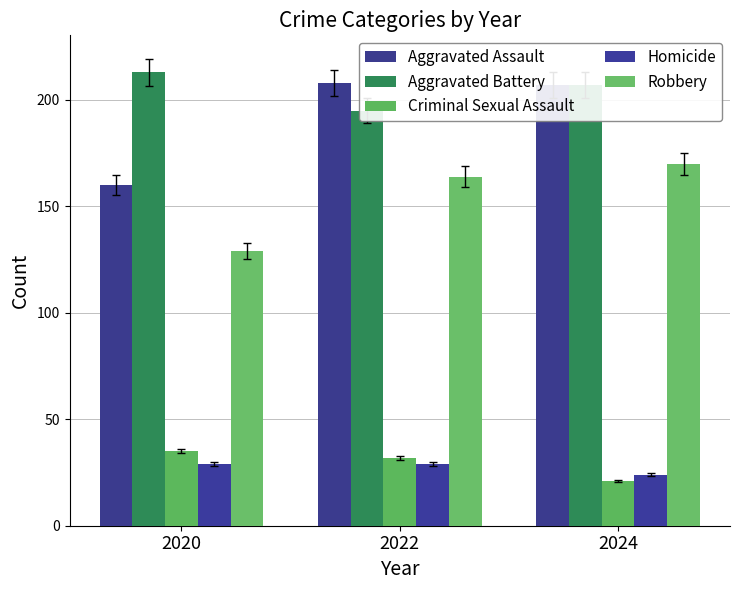

How many data points in Criminal Sexual Assault are less than 32?

1